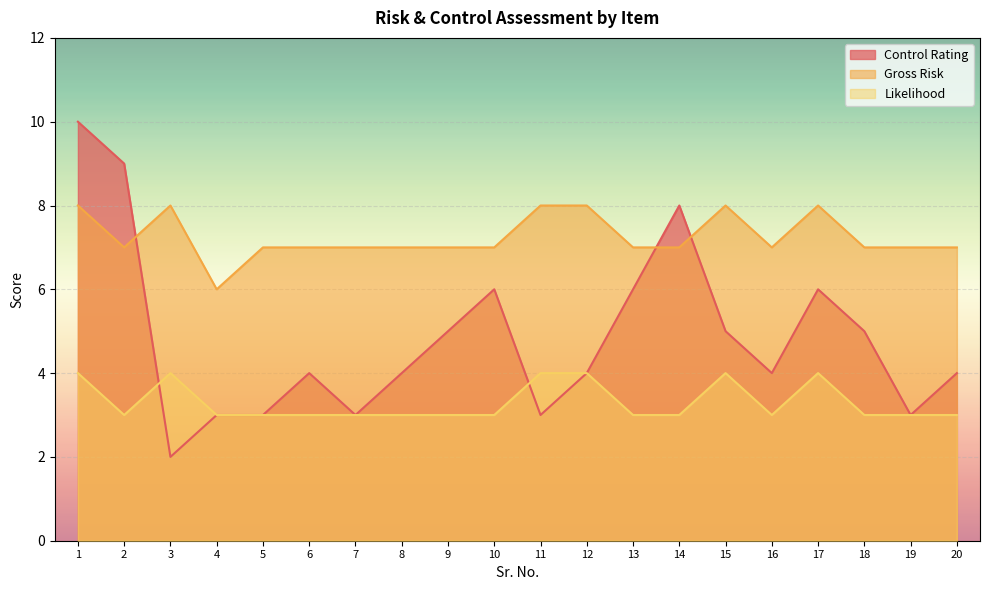

Count the number of data series in this chart.

3